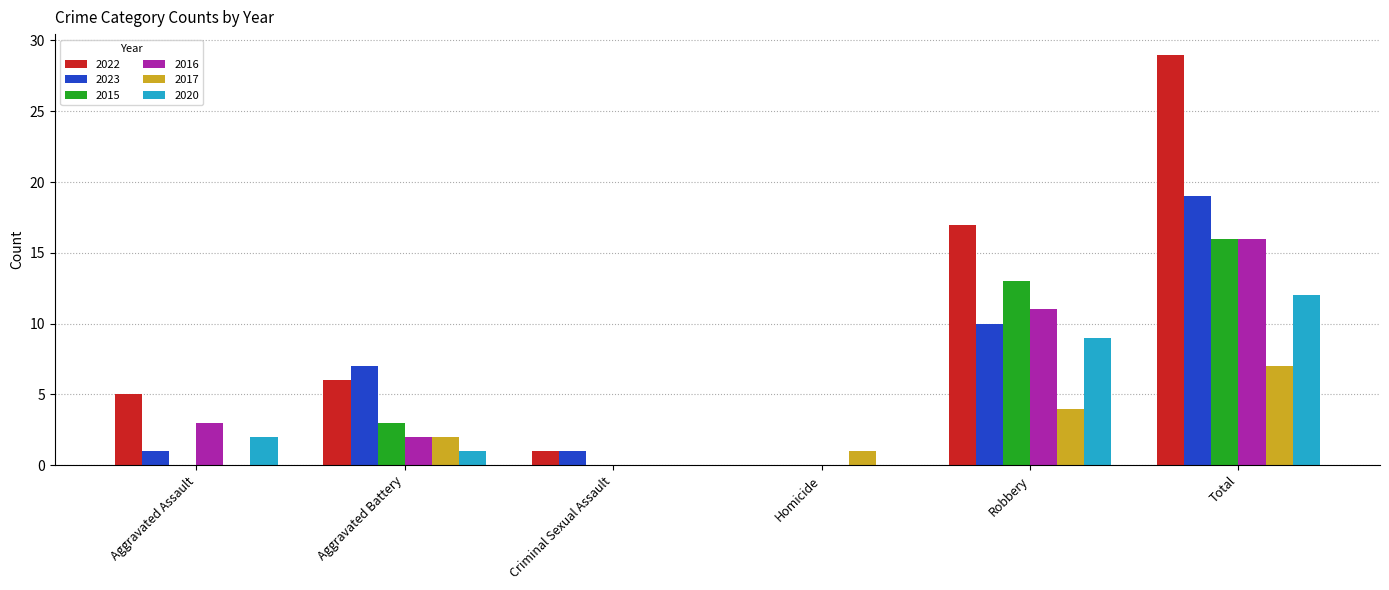

Count the 2016 values in the range 0 to 11.

5